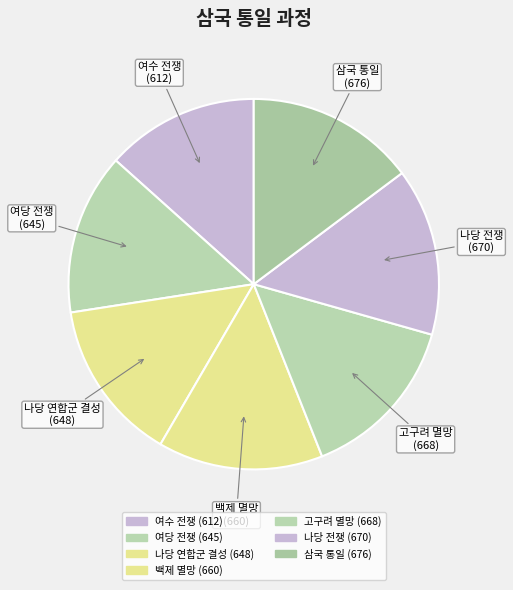

How many slices are in this pie chart?

7